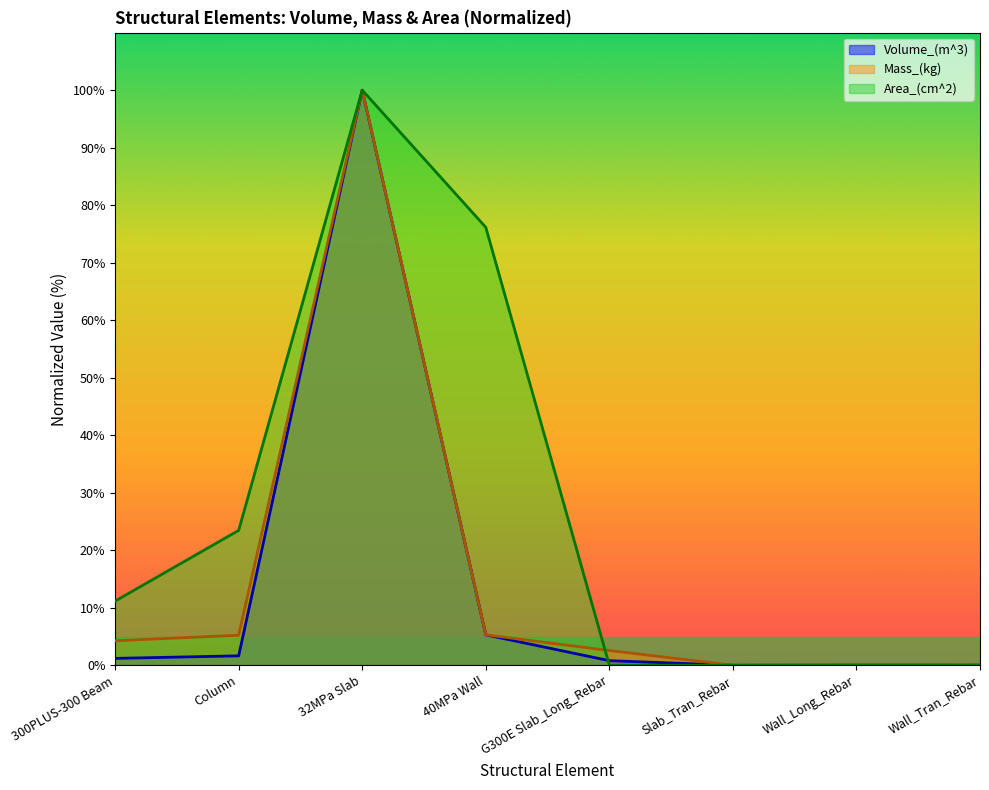

Does the chart have visible grid lines?

No